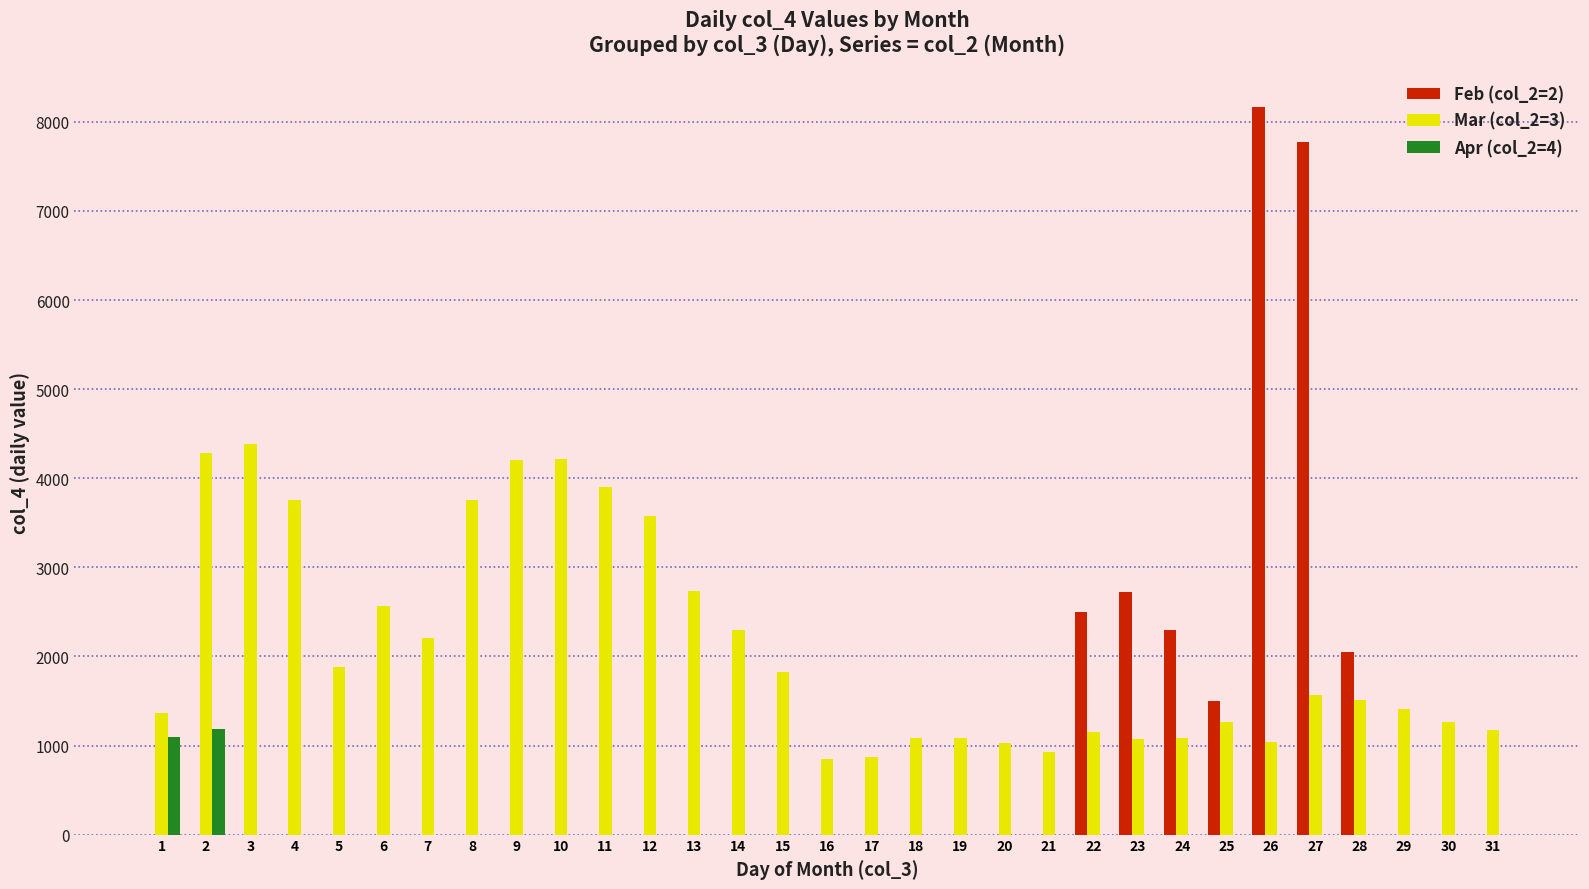

Is the value of Apr (col_2=4) at 9 greater than the value of Mar (col_2=3) at 19?

No